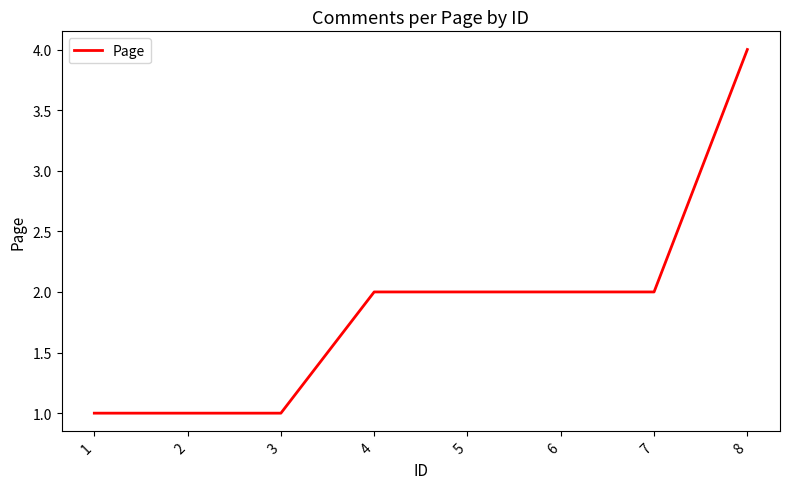

Does the chart display data point markers on the line(s)?

No